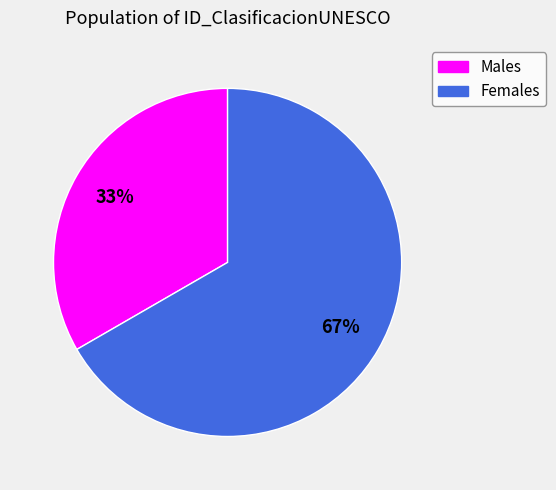

To the nearest percent, what is the average slice percentage?

50%